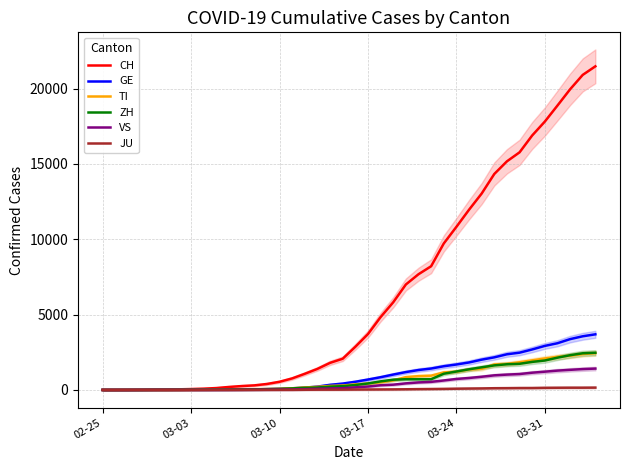

What is the value of the TI point at the 17th from the left?

163